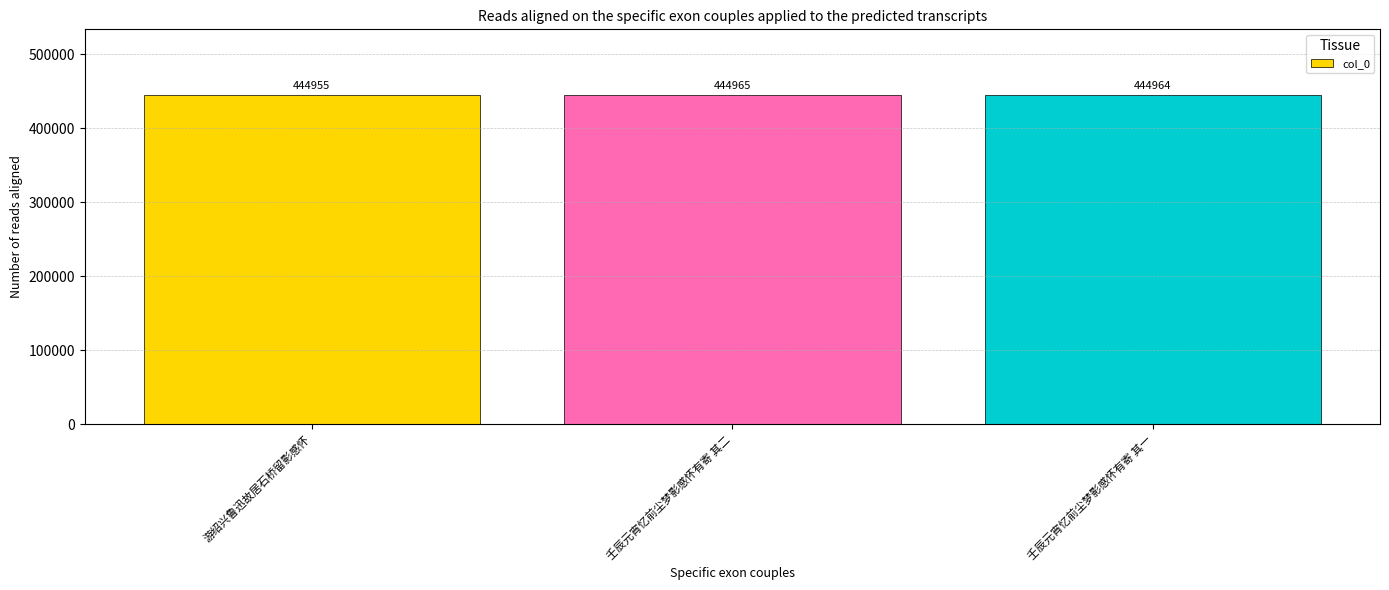

Are the bars horizontal?

No